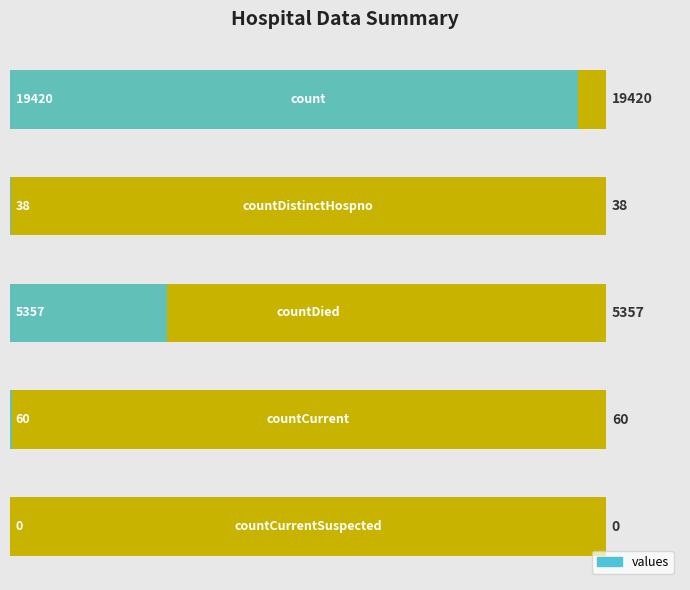

Is it true that the value at 1 is 67?

False